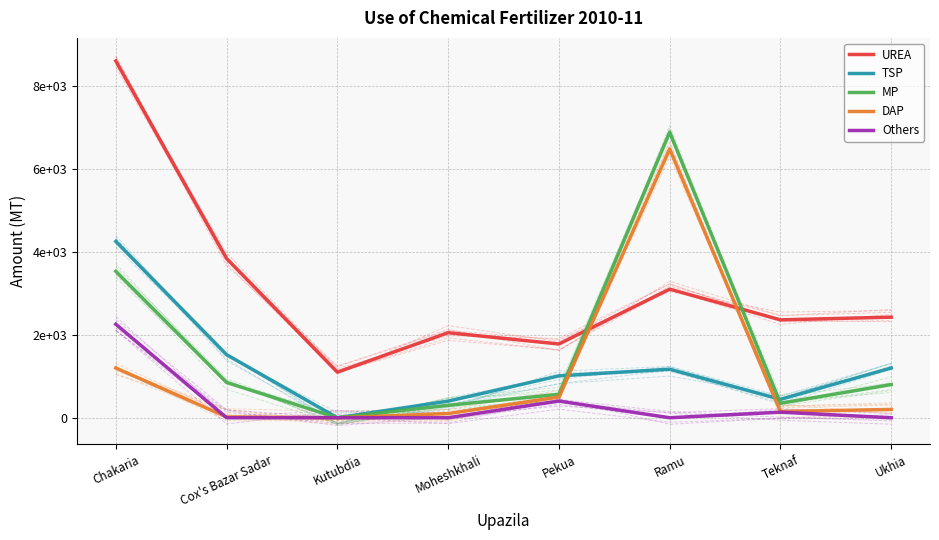

List the series in order of their peak value, lowest first.

Others, TSP, DAP, MP, UREA